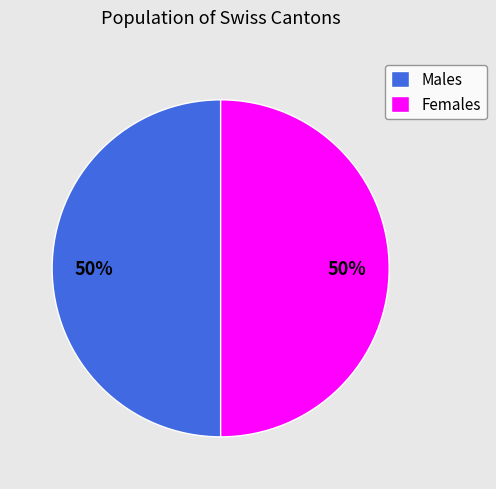

True or false: Males accounts for 50% of the total.

True